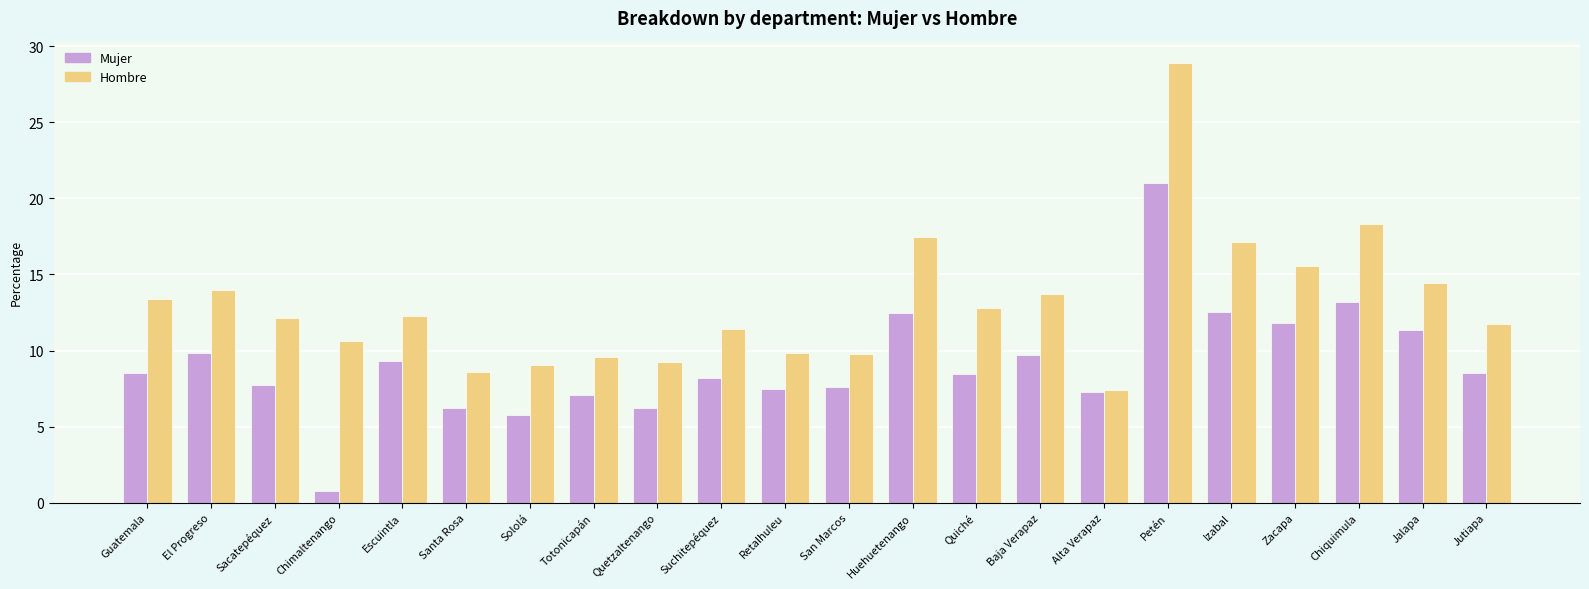

How many bars are there in total?

44